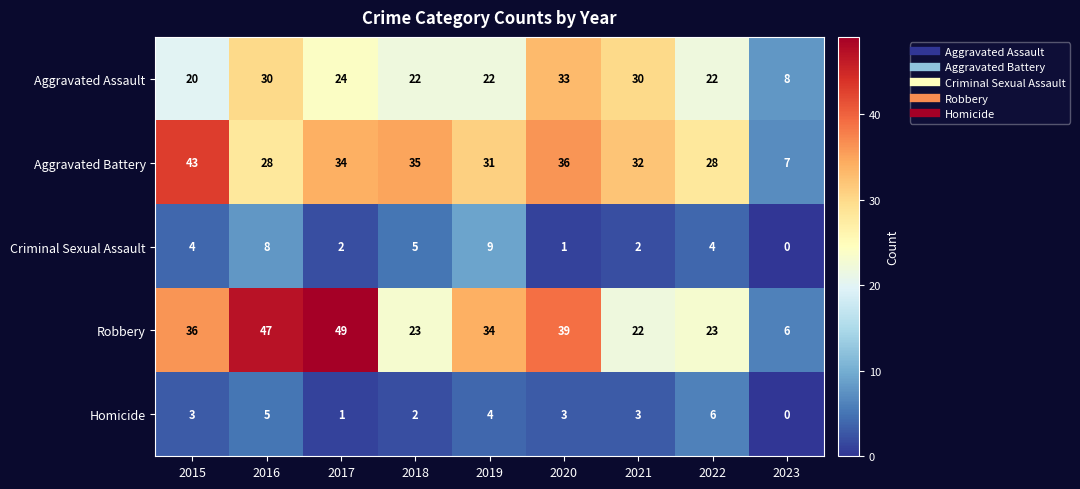

True or false: Robbery has a value of 39 at 2020.

True